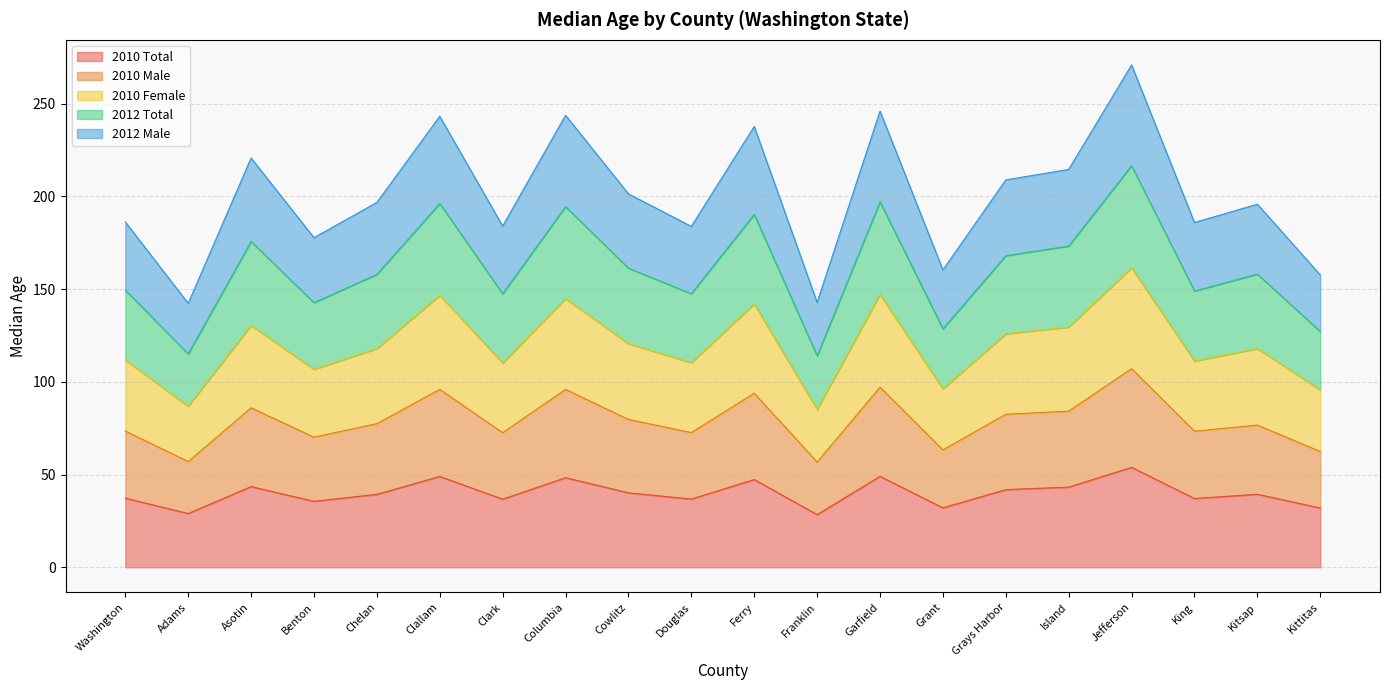

True or false: 2012 Total has a value of 271.1 at Cowlitz.

False